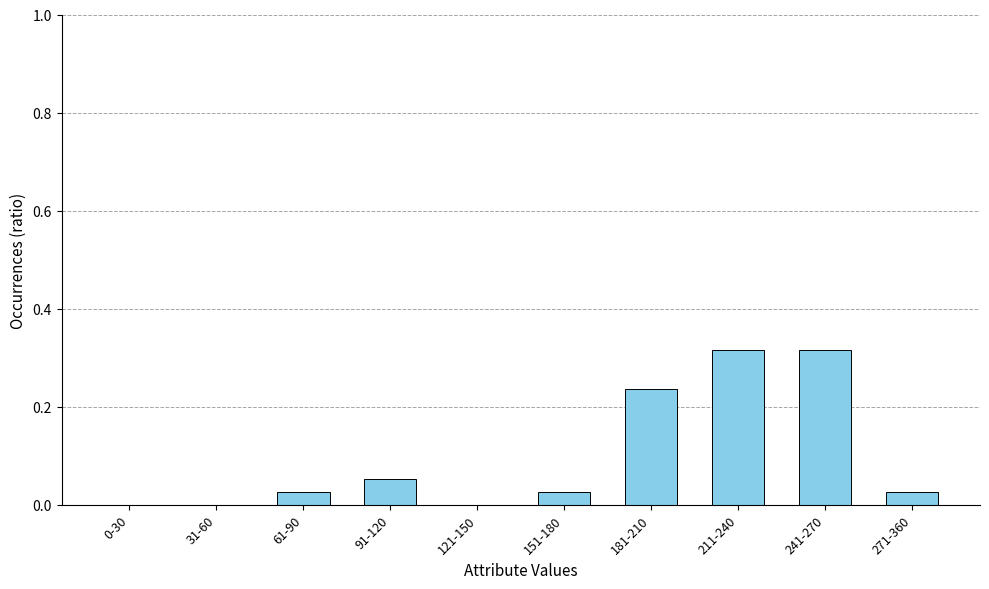

What is the sum of all values?

1.0